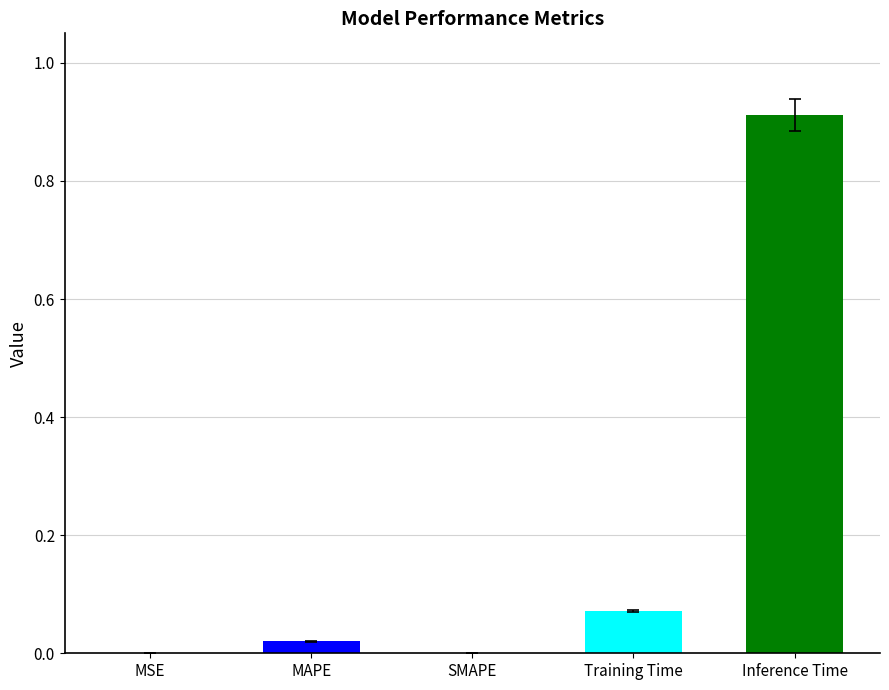

Between MAPE and Inference Time, which is larger?

Inference Time